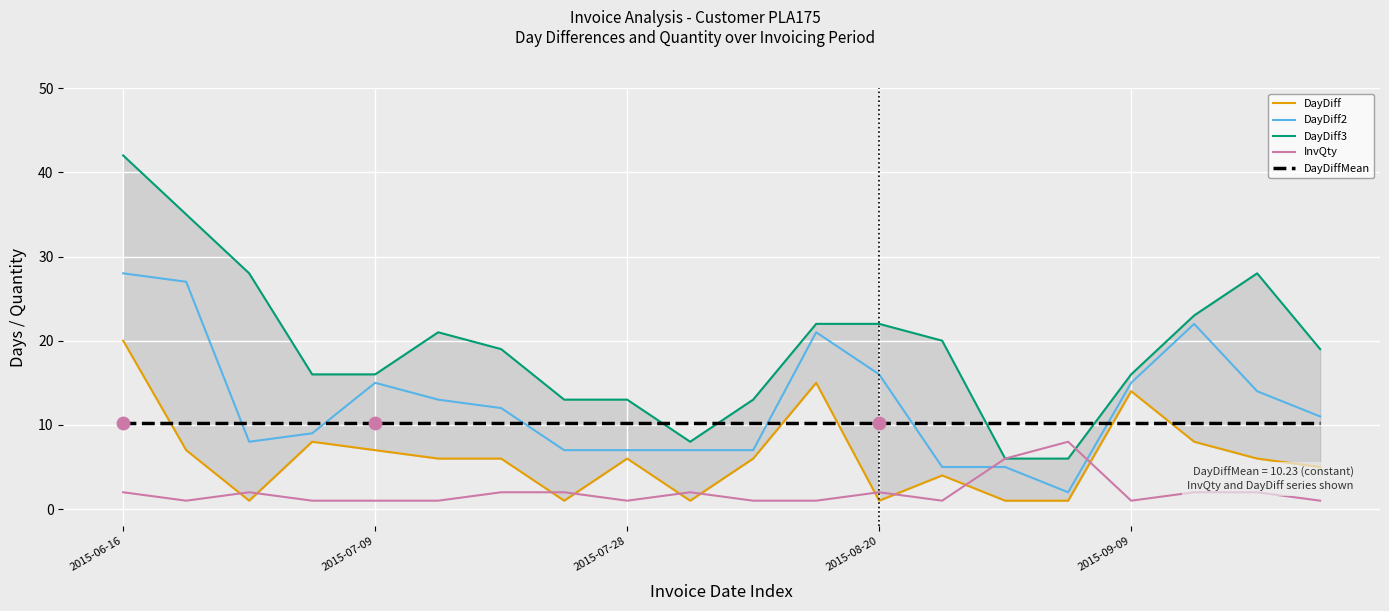

At which category is the sum across all series the highest?

2015-06-16